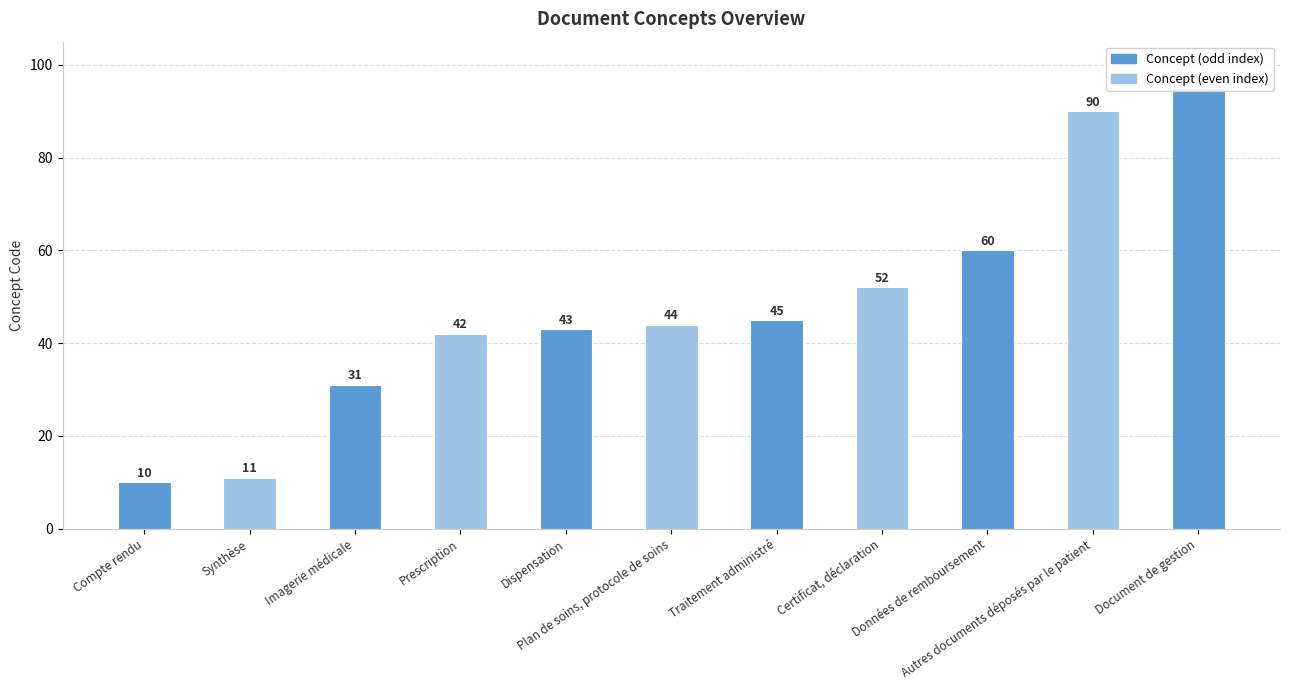

What is the sum of the values at Compte rendu and Imagerie médicale?

41